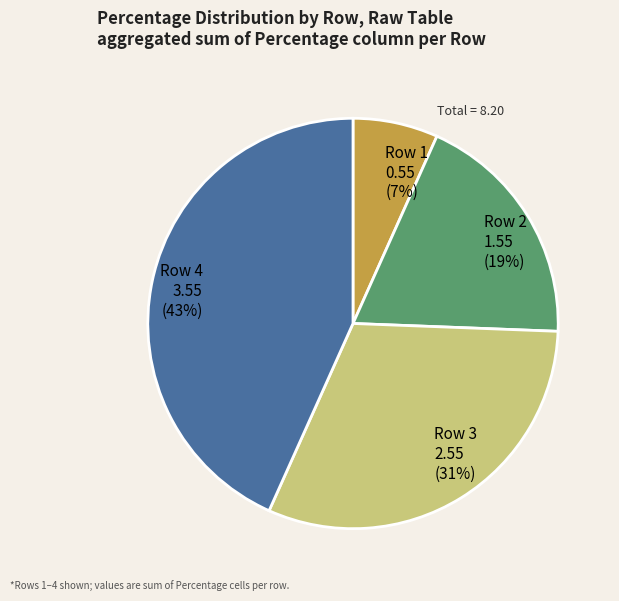

Is it true that Row 2 is 19% of the pie?

True